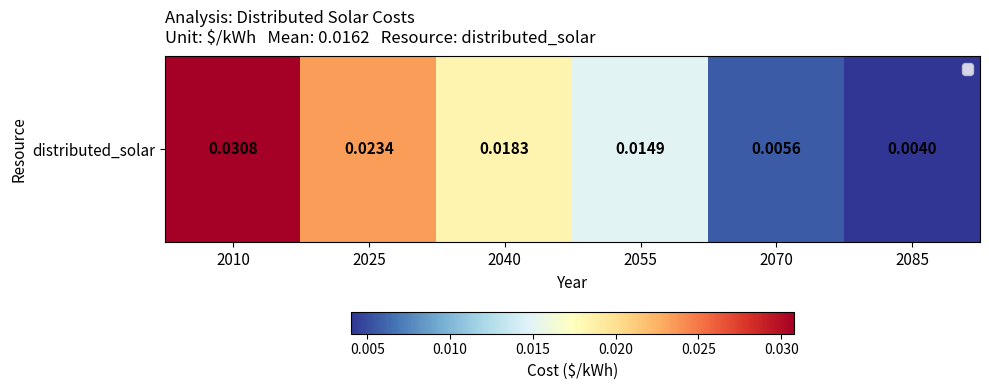

What is the sum of all values?

0.1